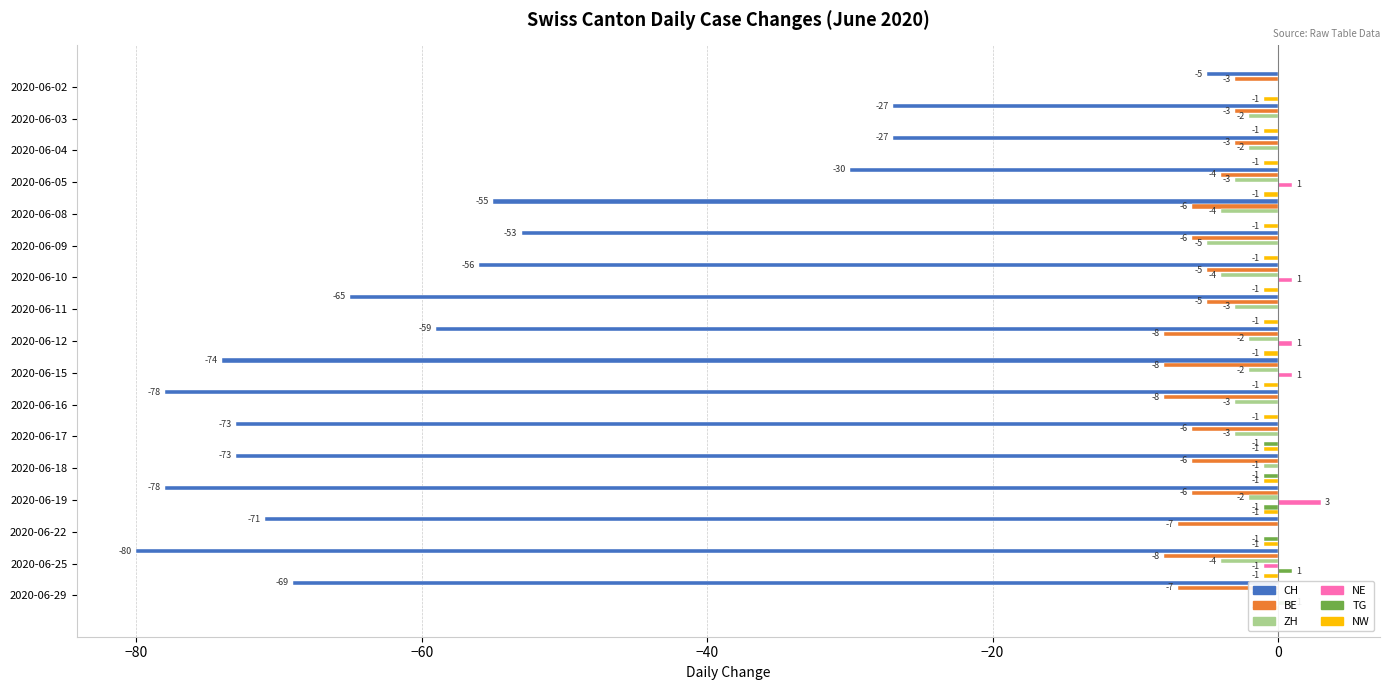

How many distinct data groups are displayed?

6